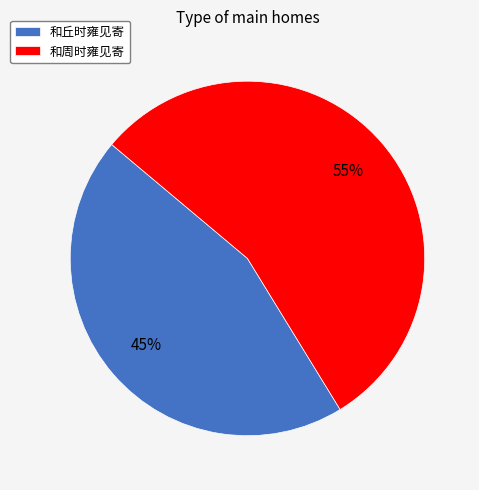

To the nearest percent, what portion does 和周时雍见寄 represent?

55%